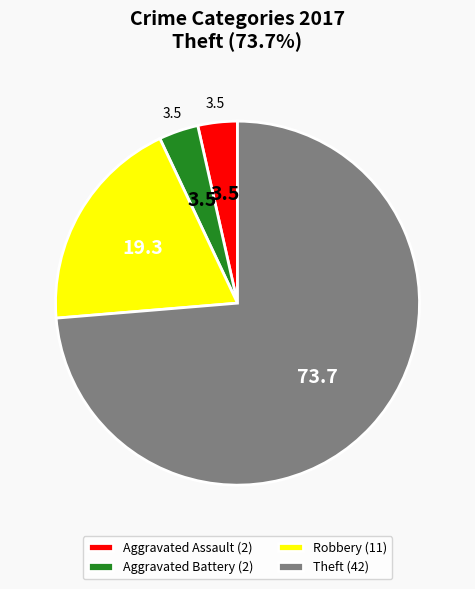

Count the number of slices in the pie.

4